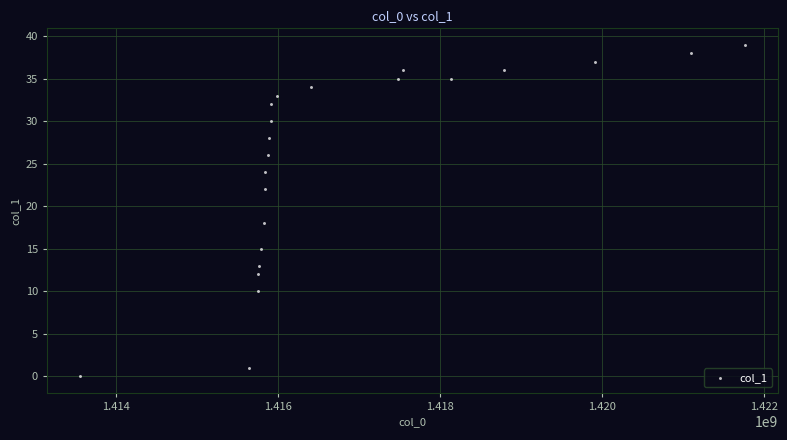

What is the range of Y values (max minus min)?

39